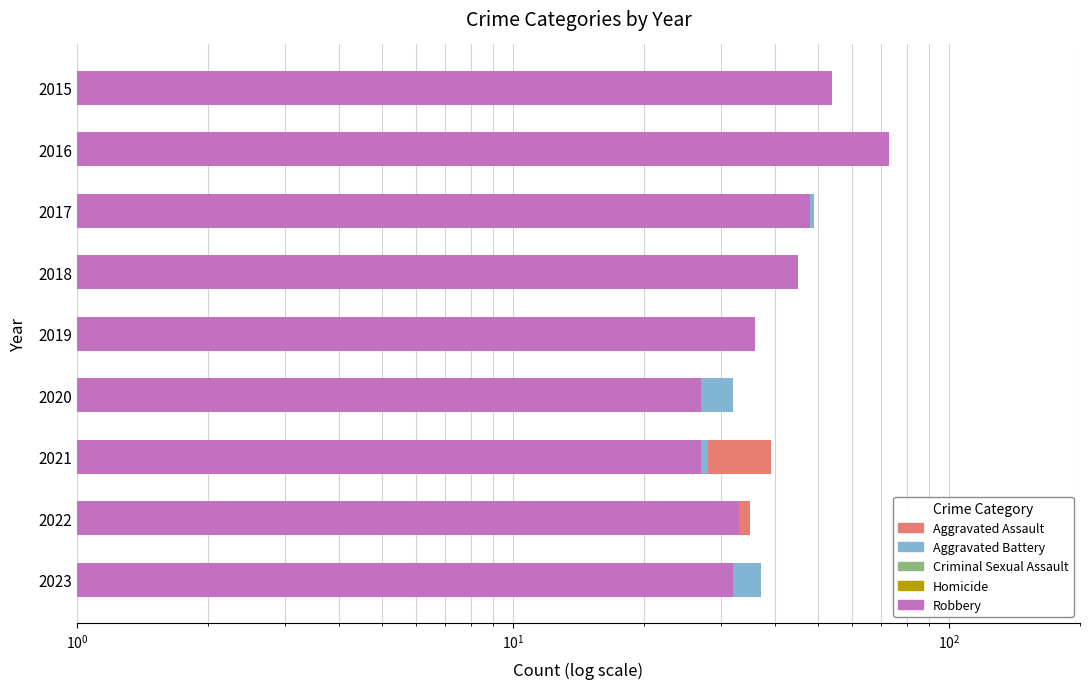

What is the difference between the maximum and minimum values in the Criminal Sexual Assault series?

13